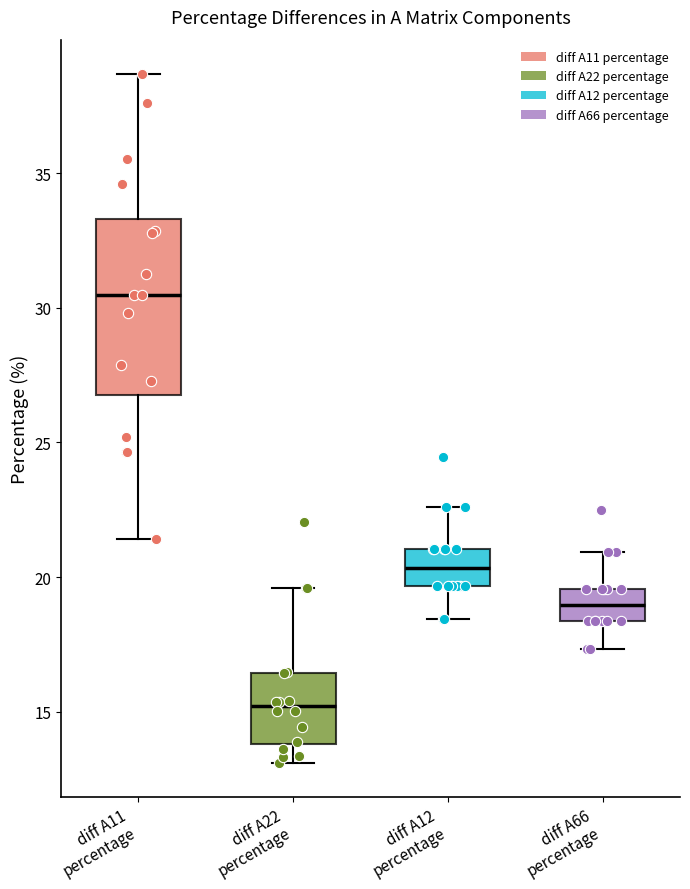

Comparing the boxes themselves (not the whiskers), which one is the tallest?

diff A11 percentage